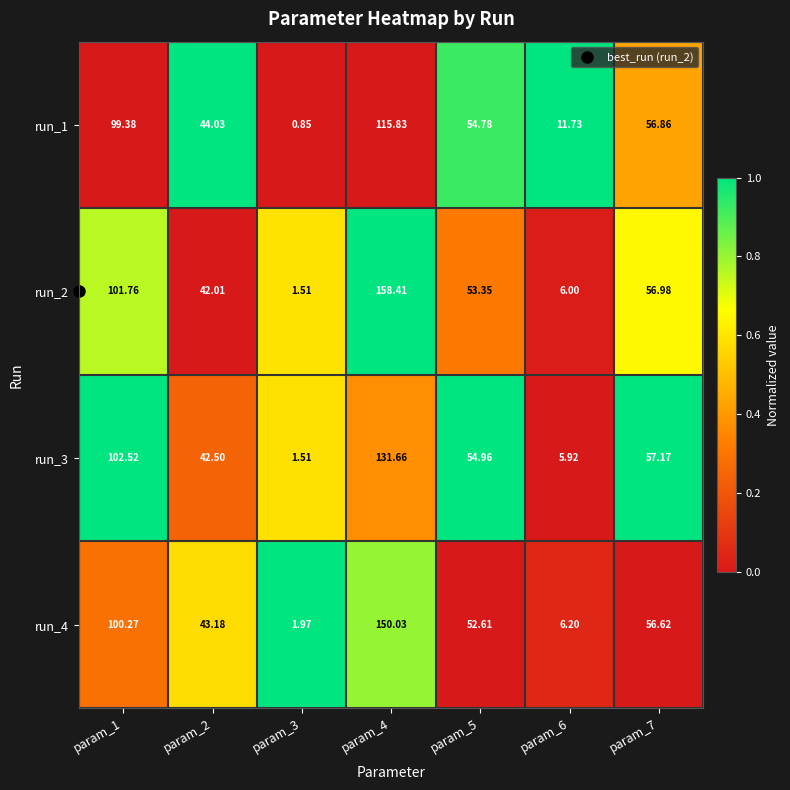

At which category is the sum across all series the highest?

param_4